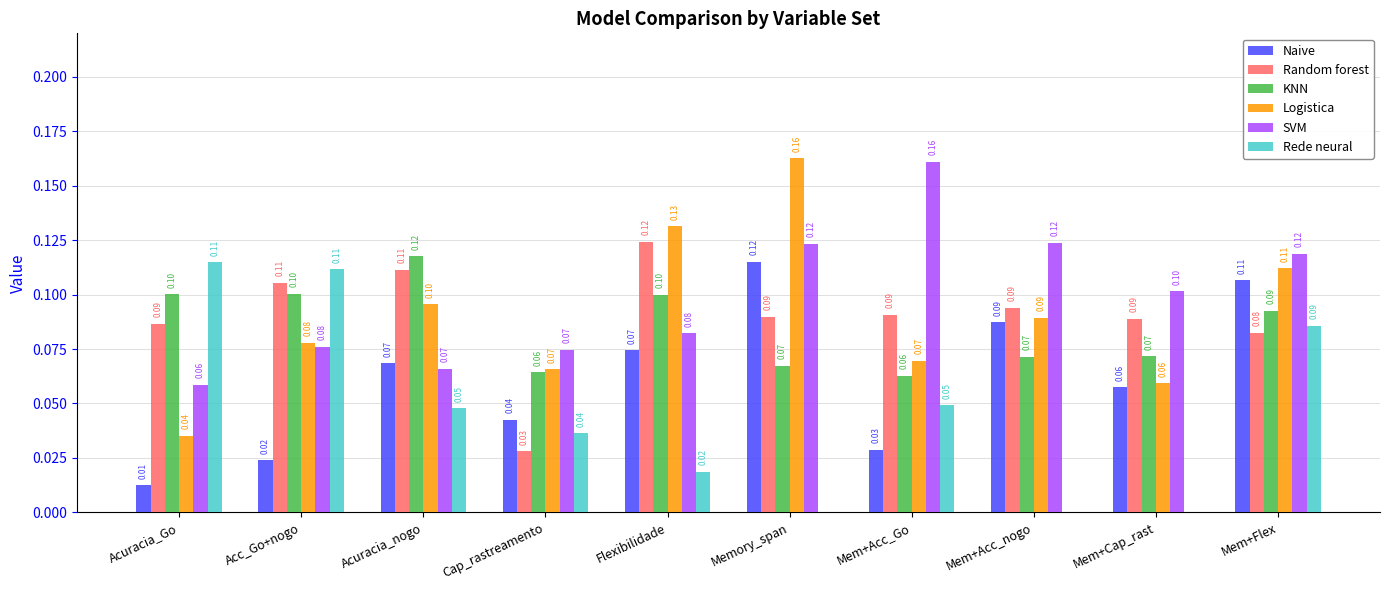

Is the value of KNN at Mem+Cap_rast greater than the value of Rede neural at Acuracia_Go?

No